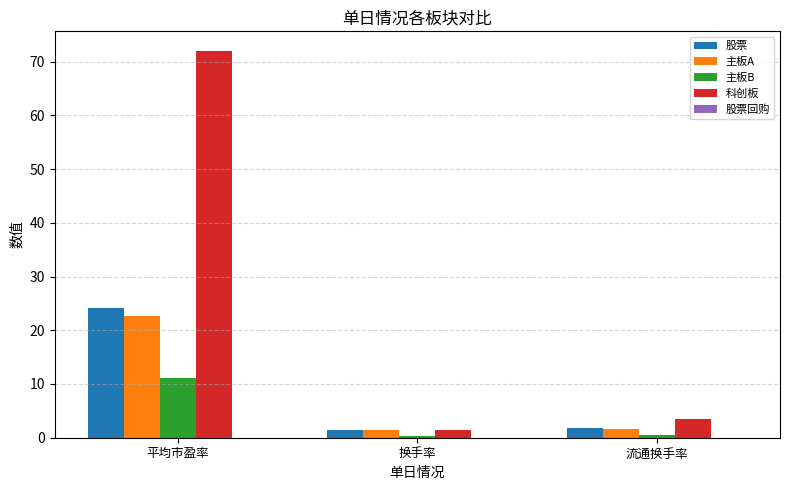

What is the value of the 主板A bar at the 3rd from the left?

1.7